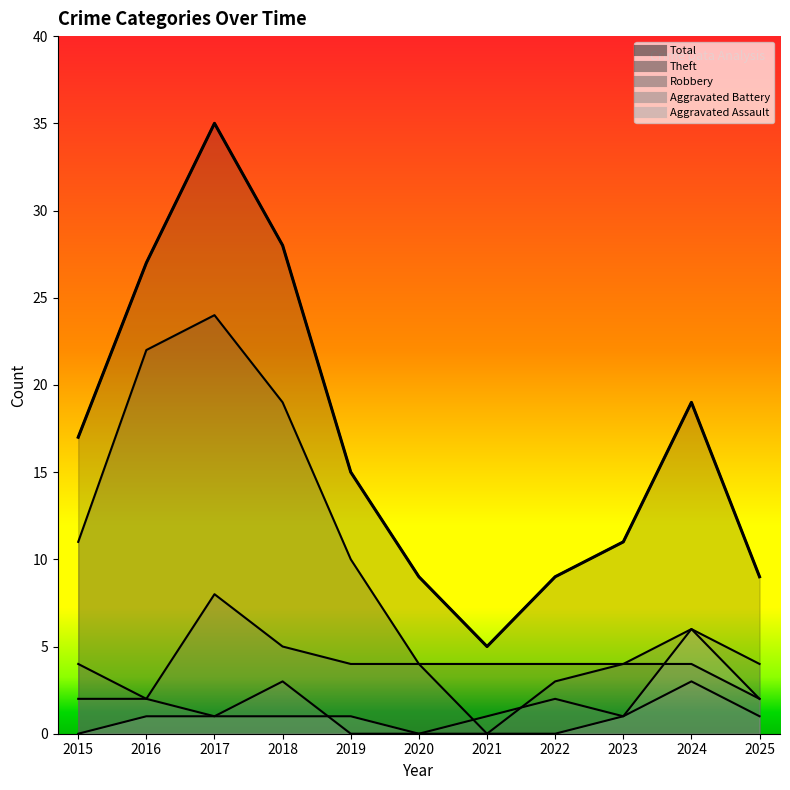

True or false: Aggravated Battery and Theft cross at least once.

False